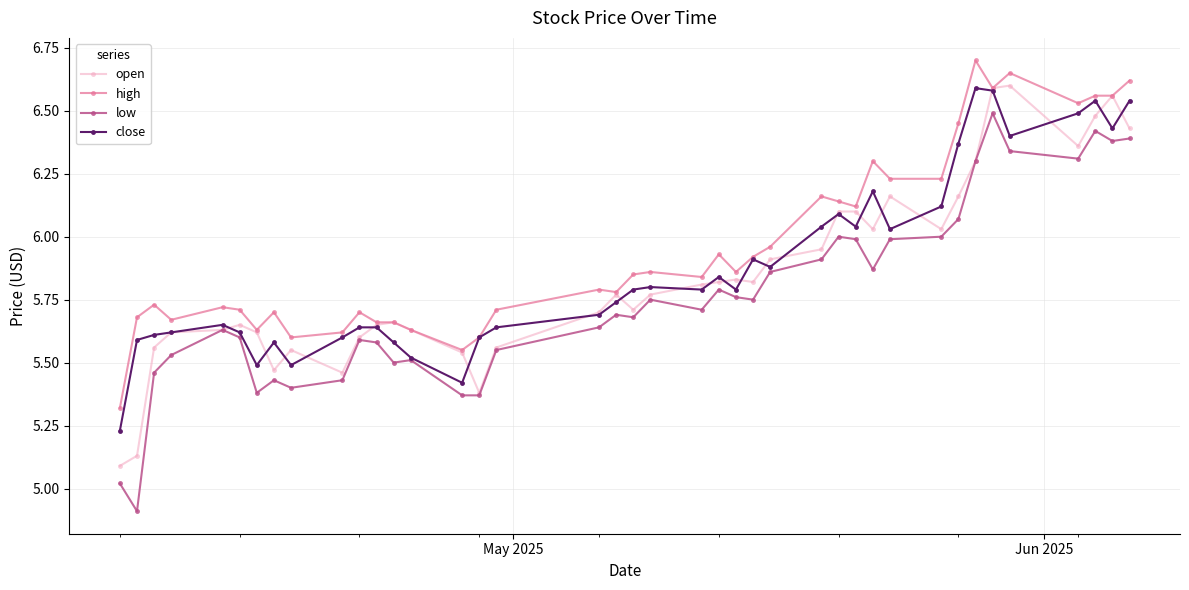

True or false: low and high intersect in this chart.

False